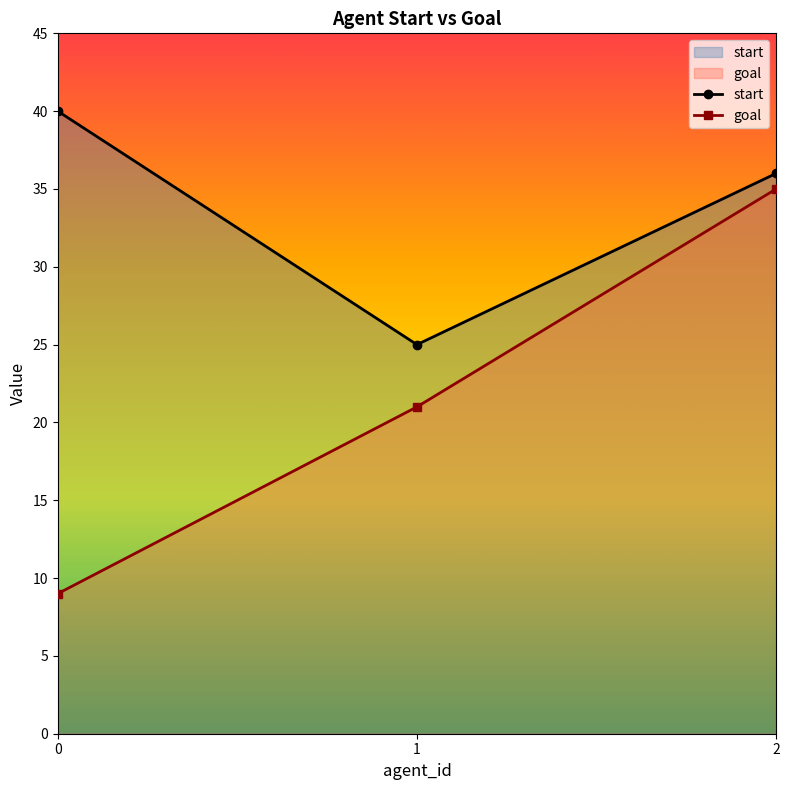

Does the chart have visible grid lines?

No